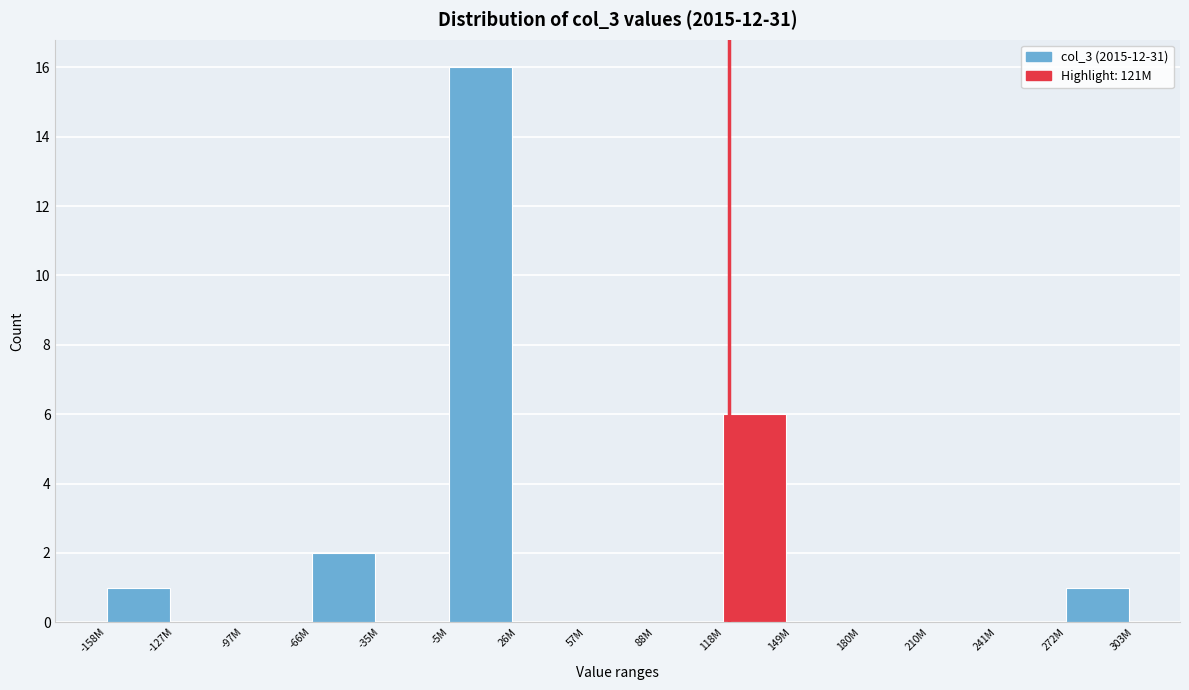

Reading left to right, extract all data points from this chart.

-158M=1	-127M=0	-97M=0	-66M=2	-35M=0	-5M=16	26M=0	57M=0	88M=0	118M=6	149M=0	180M=0	210M=0	241M=0	272M=1